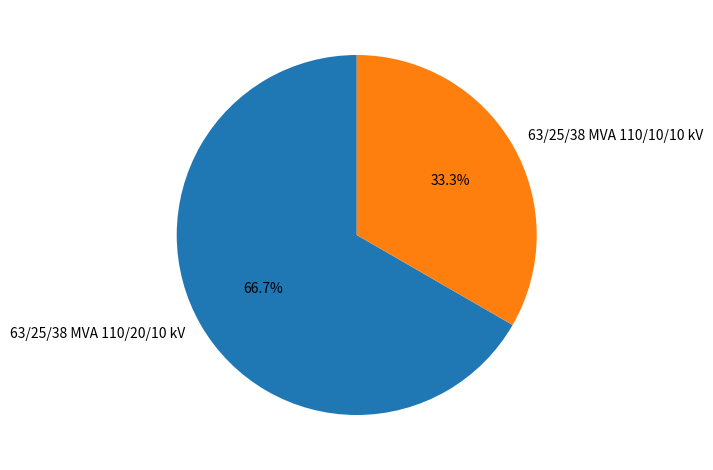

Which slice is the largest?

63/25/38 MVA 110/20/10 kV